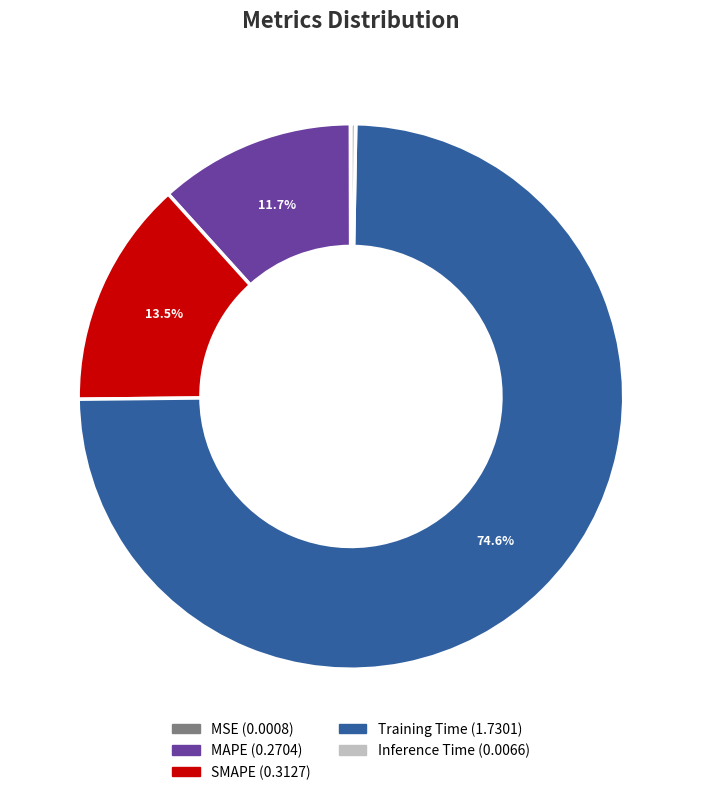

Which category has the biggest portion of the pie?

Training Time